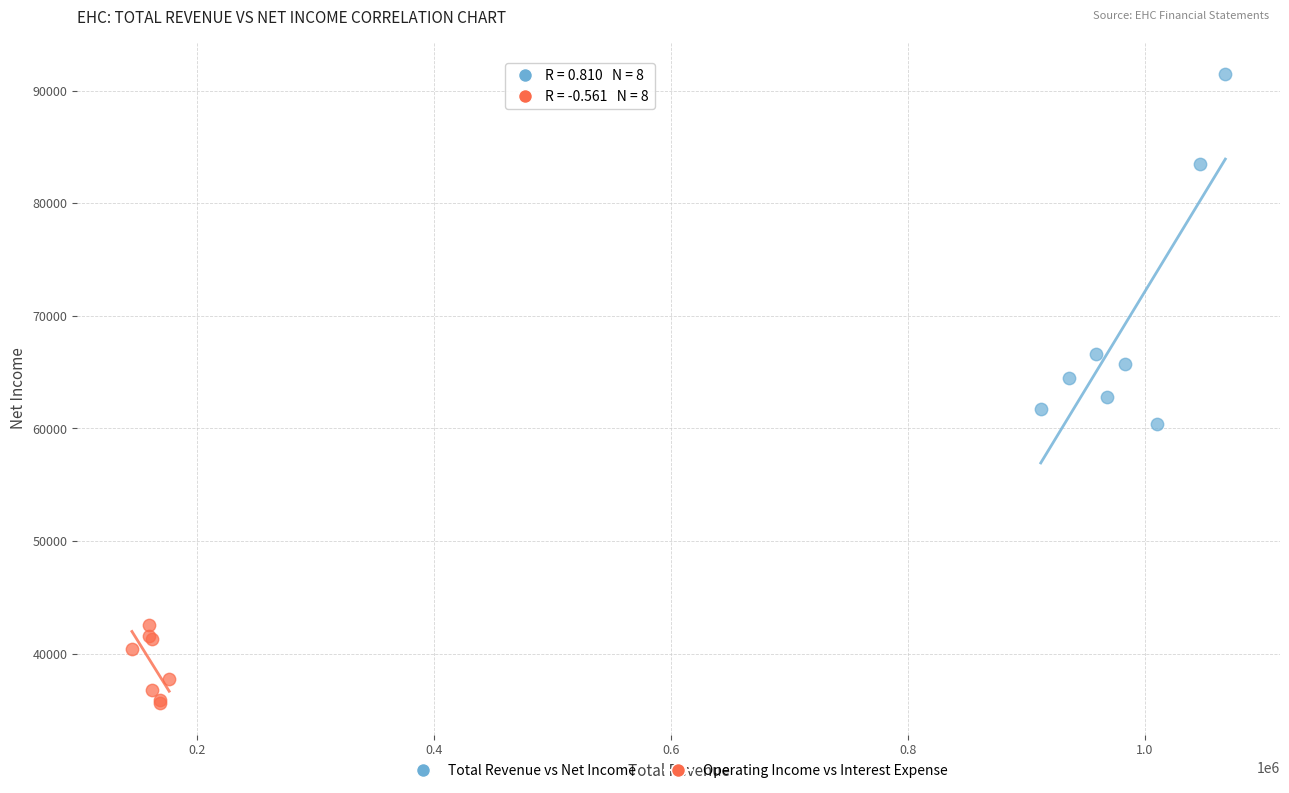

Which series contains the lowest Y value?

Operating Income vs Interest Expense